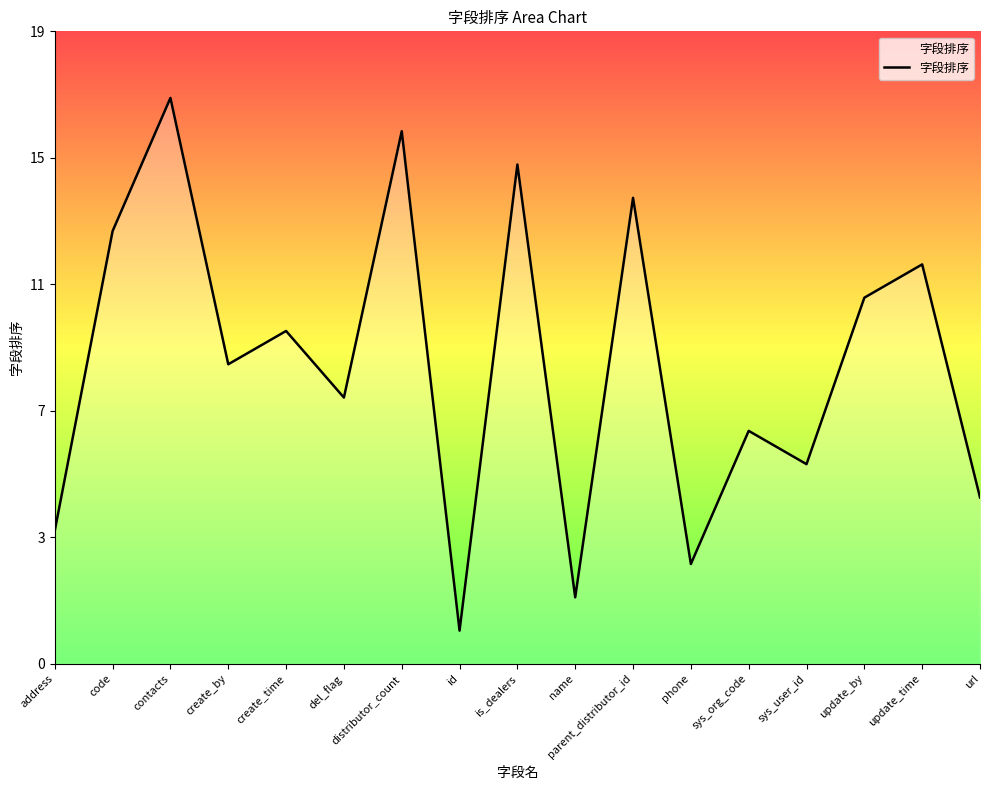

What is the label of the 11th point from the right?

distributor_count